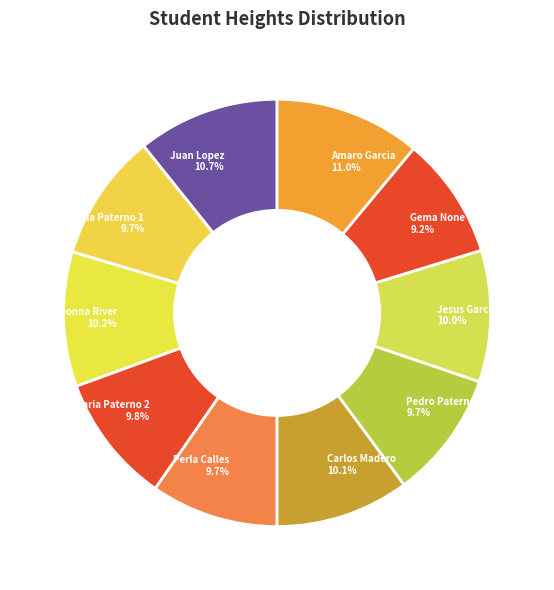

Approximately how many times larger is the value at Donna River compared to Jesus Garcia?

1.0